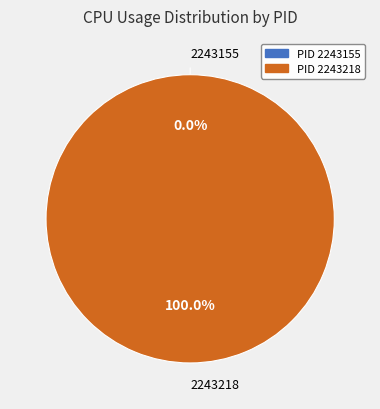

What percentage is the 2243218 slice, to the nearest percent?

100%